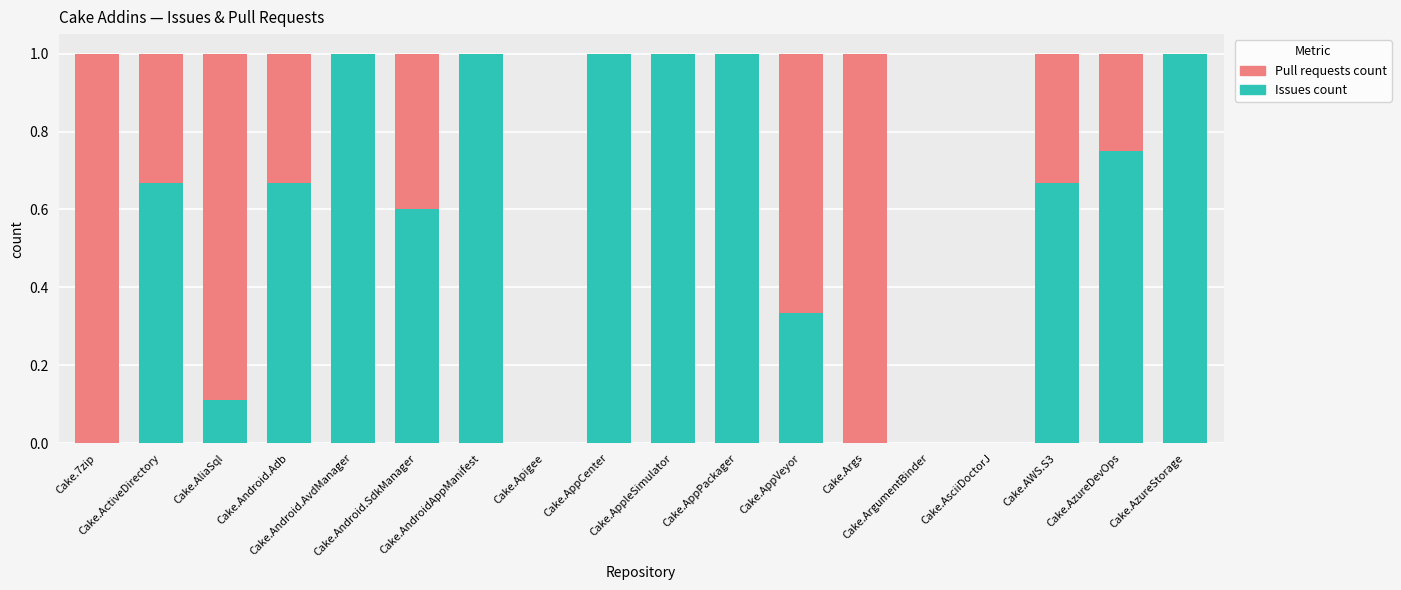

Are the bars grouped side by side (vs. stacked)?

No